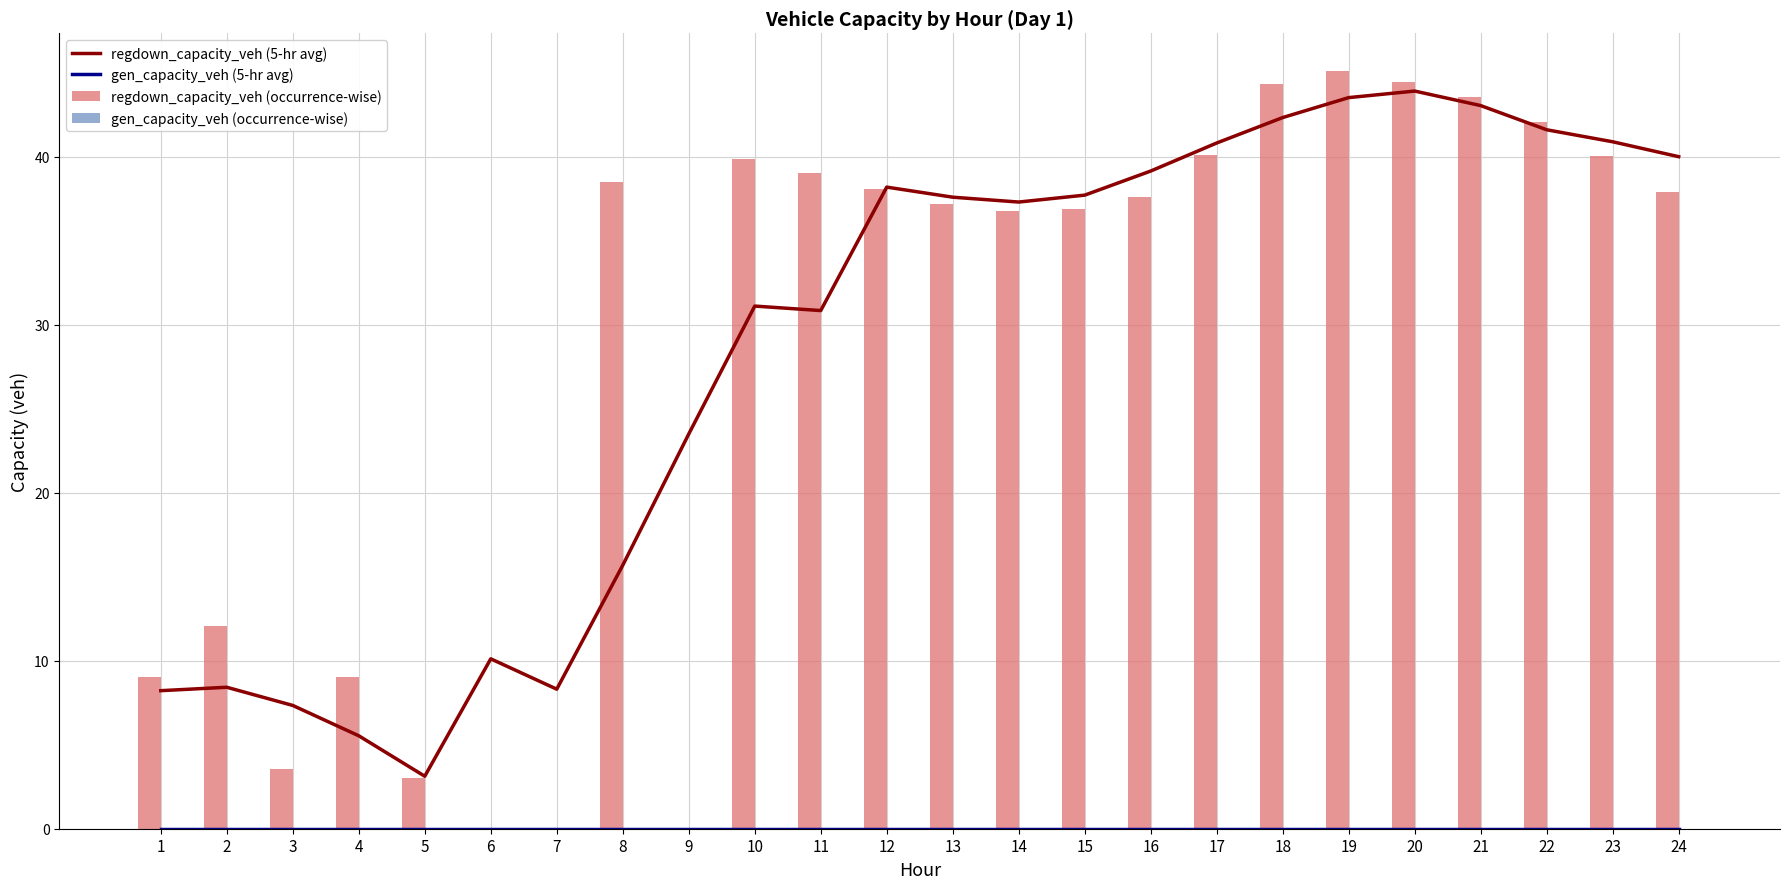

What is the maximum value shown in the chart?

45.1